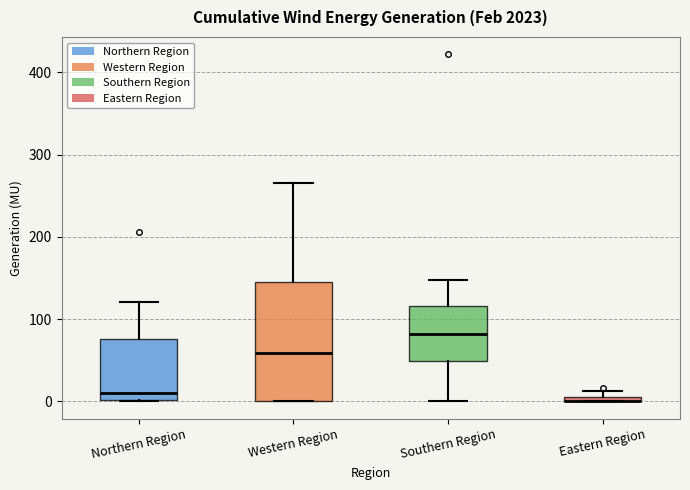

Which box is the tallest, from its lower edge to its upper edge?

Western Region